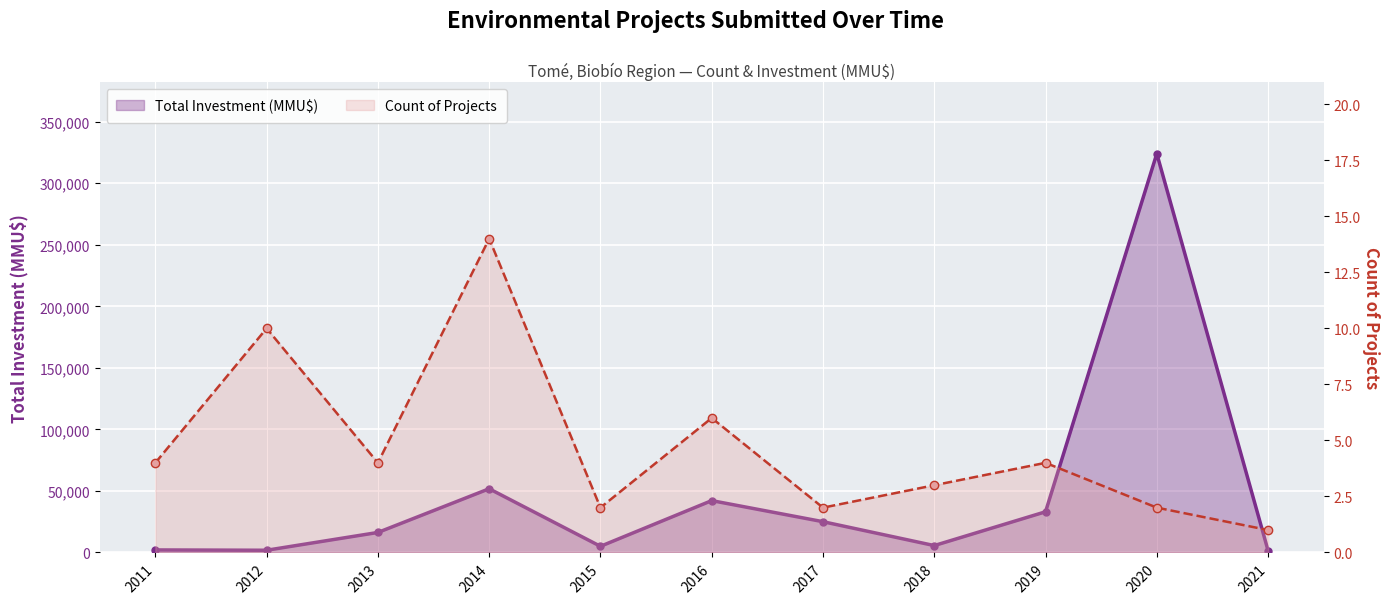

At which category does Total Investment (MMU$) reach its first local valley?

2012